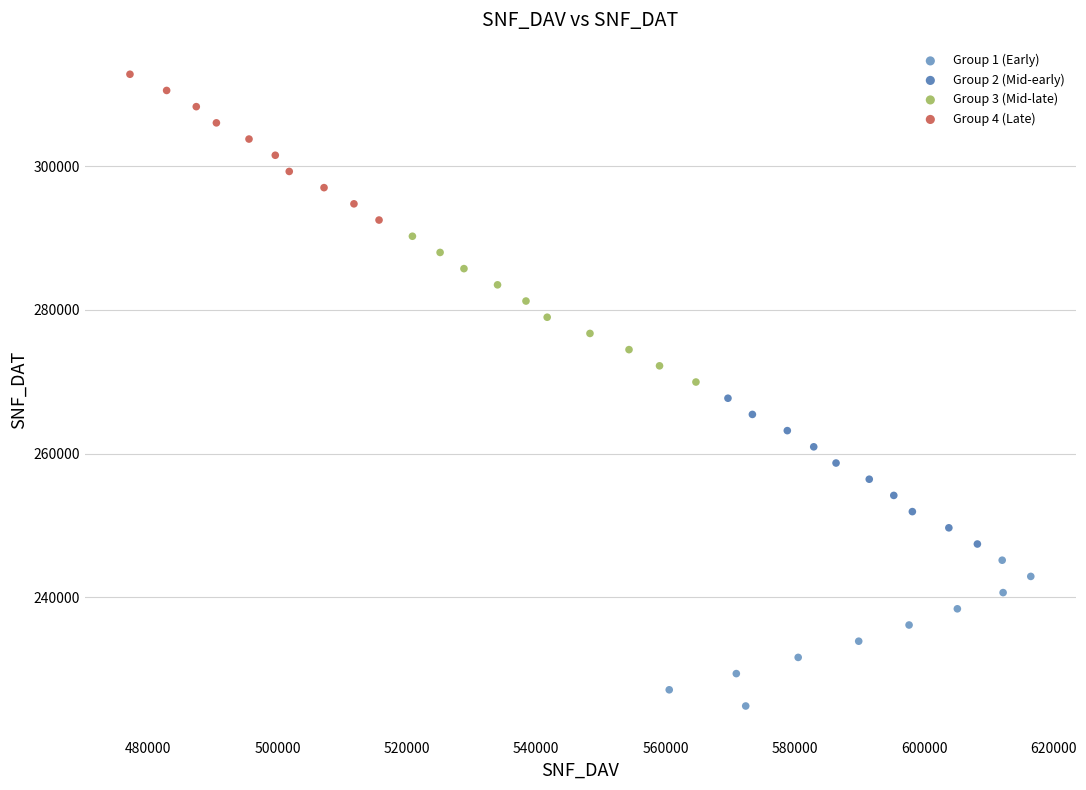

What are all the series names shown in the legend?

Group 1 (Early), Group 2 (Mid-early), Group 3 (Mid-late), Group 4 (Late)